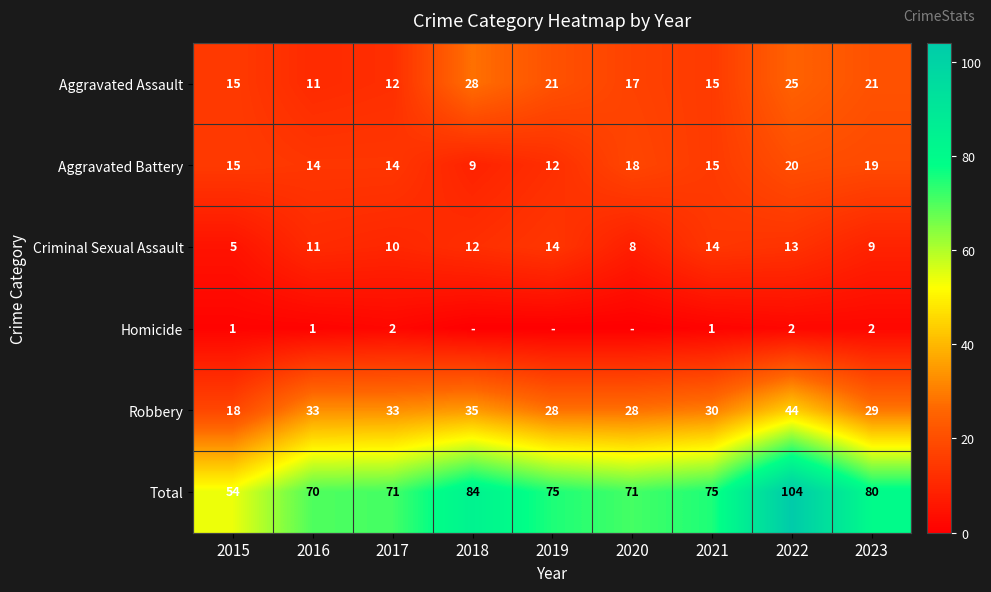

Which category has the lowest value in the Total series?

2015